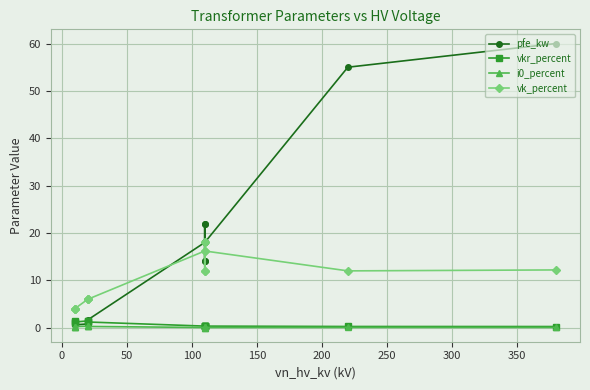

Which series has the widest spread of values?

pfe_kw